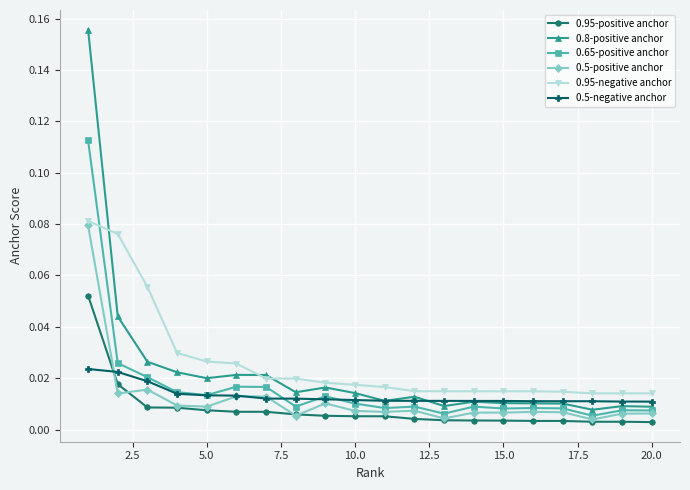

At how many categories does at least one series exceed 0?

20